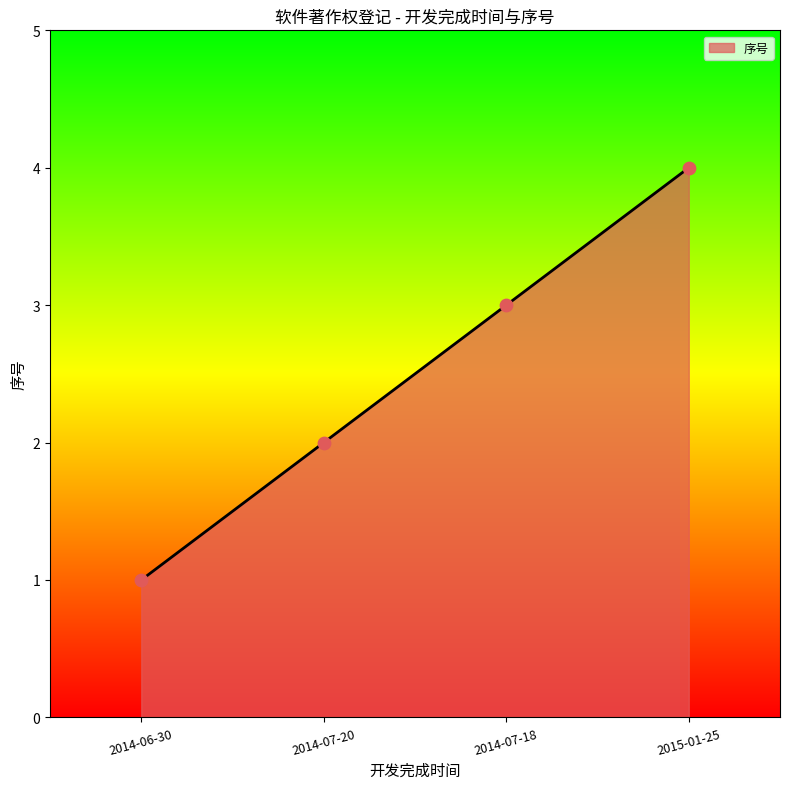

Approximately how many times larger is the value at 2014-07-18 compared to 2014-07-20?

1.5